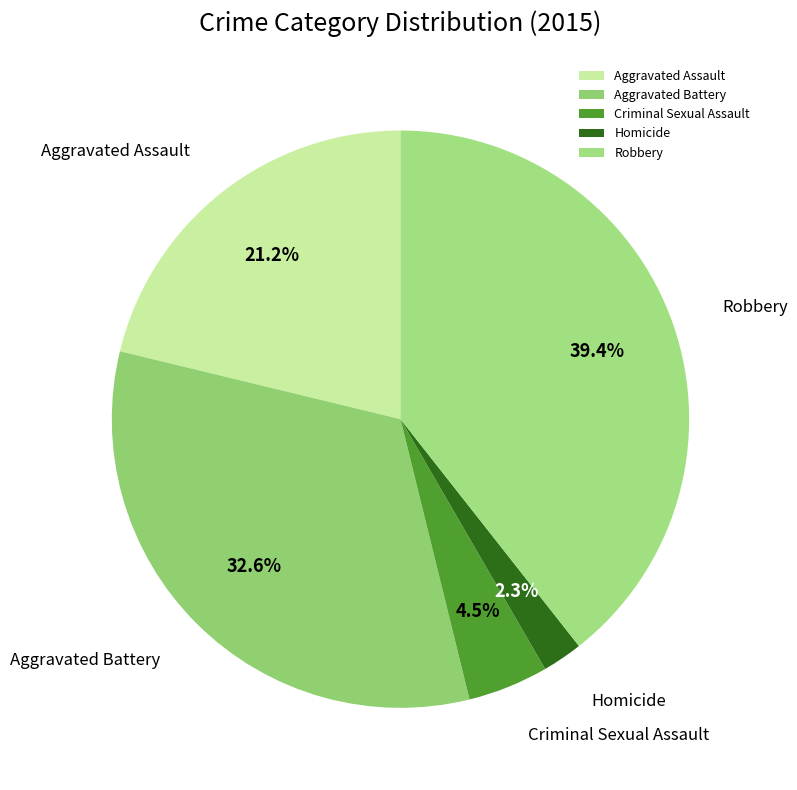

Does Aggravated Assault represent more than half of the total?

No